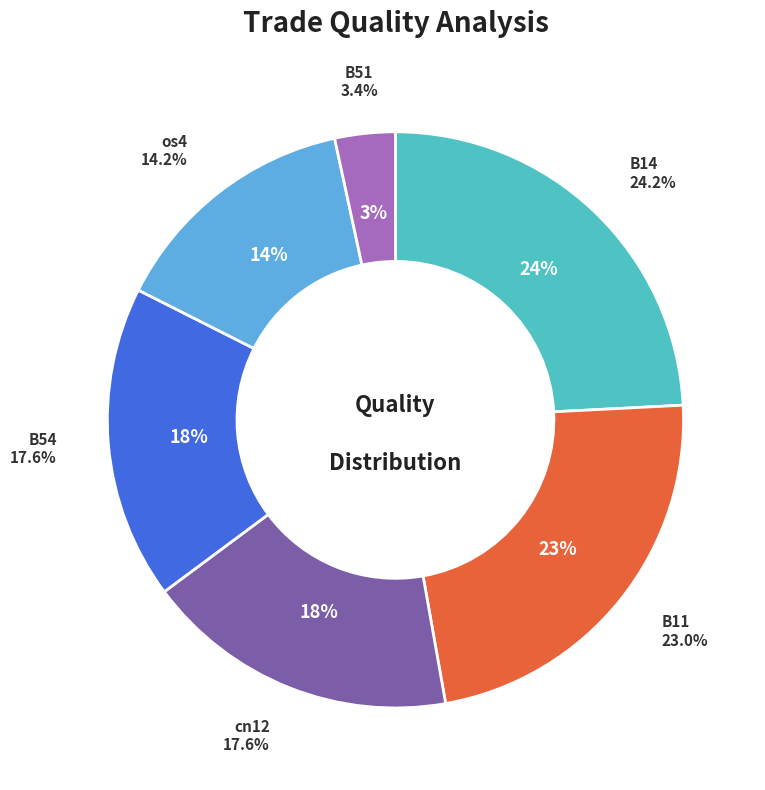

Count the number of slices in the pie.

6